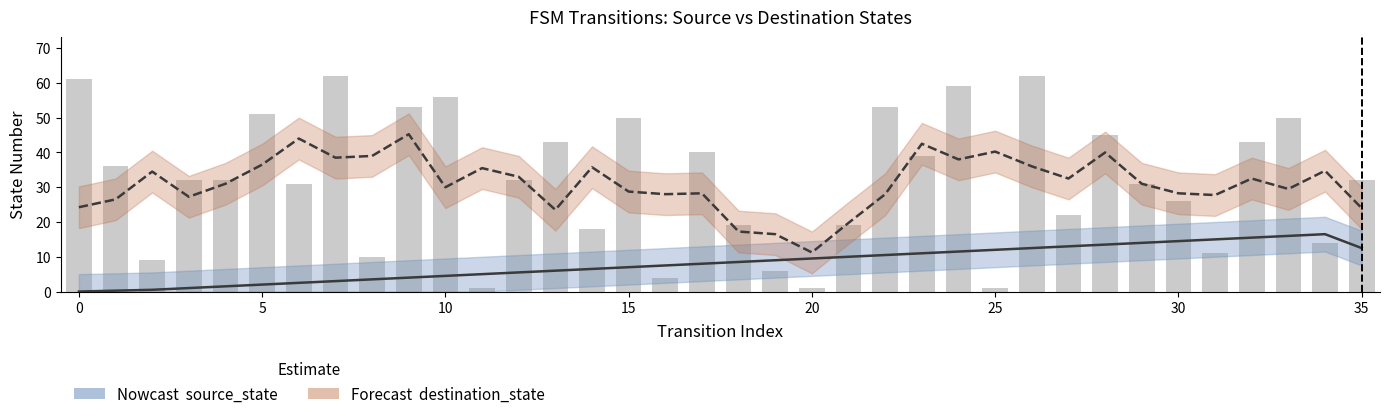

Reading left to right, what are all the values shown in this chart?

source_state (Nowcast): 0.0	0.2	0.5	1.0	1.5	2.0	2.5	3.0	3.5	4.0	4.5	5.0	5.5	6.0	6.5	7.0	7.5	8.0	8.5	9.0	9.5	10.0	10.5	11.0	11.5	12.0	12.5	13.0	13.5	14.0	14.5	15.0	15.5	16.0	16.5	12.5
destination_state (Forecast): 24.2	26.5	34.5	27.2	31.0	36.5	44.0	38.5	39.0	45.2	30.0	35.5	33.0	23.5	35.8	28.8	28.0	28.2	17.2	16.5	11.2	19.8	28.0	42.5	38.0	40.2	36.0	32.5	40.0	31.0	28.2	27.8	32.5	29.5	34.8	24.0